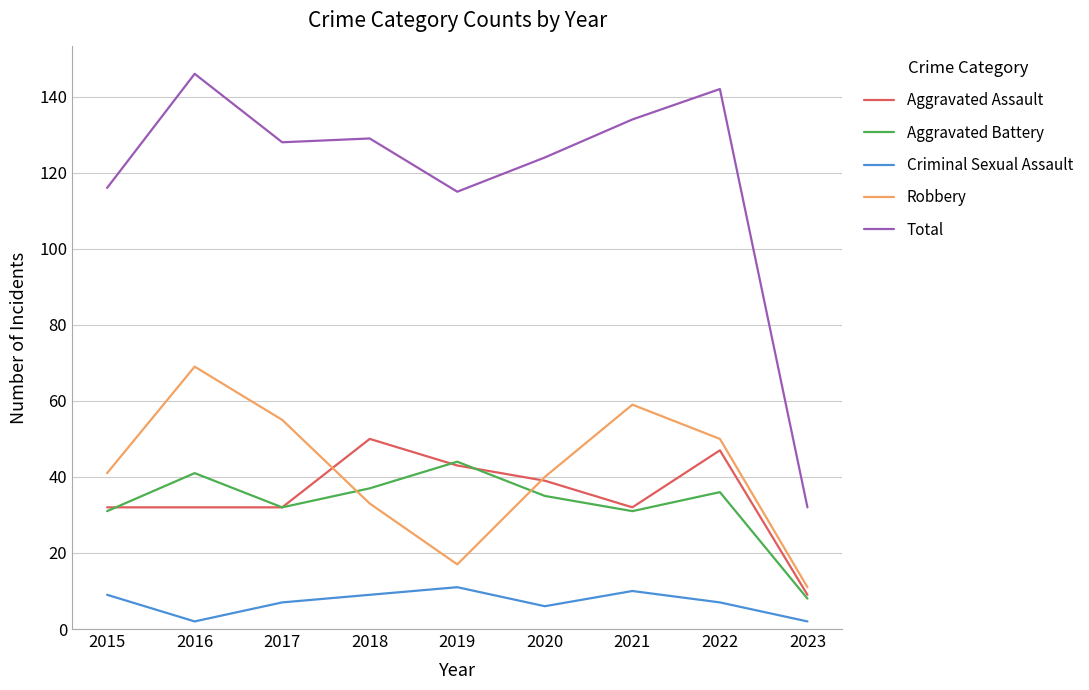

What is the difference between the highest and lowest values at 2019?

104